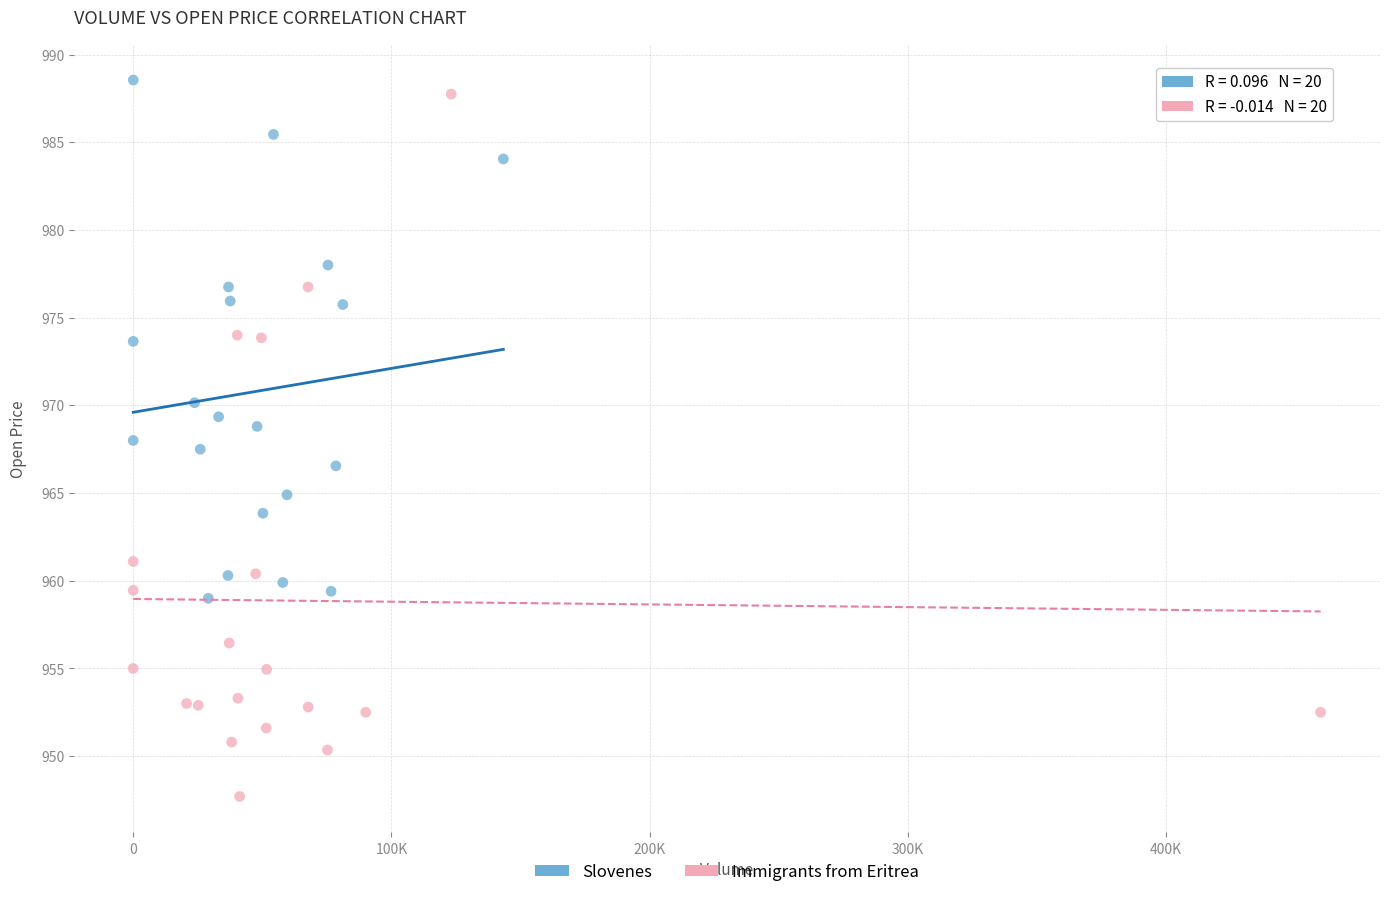

Which series has the largest Y range (max minus min)?

Immigrants from Eritrea